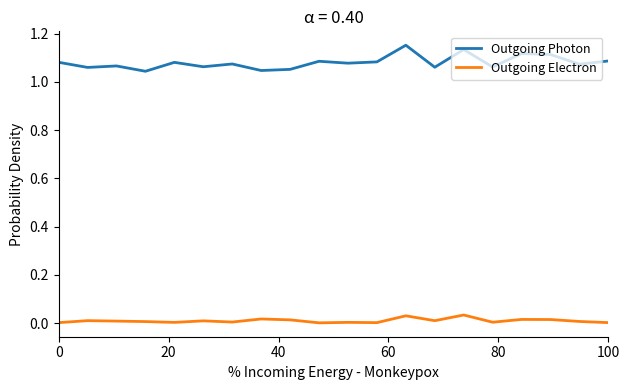

True or false: Outgoing Electron and Outgoing Photon cross at least once.

False